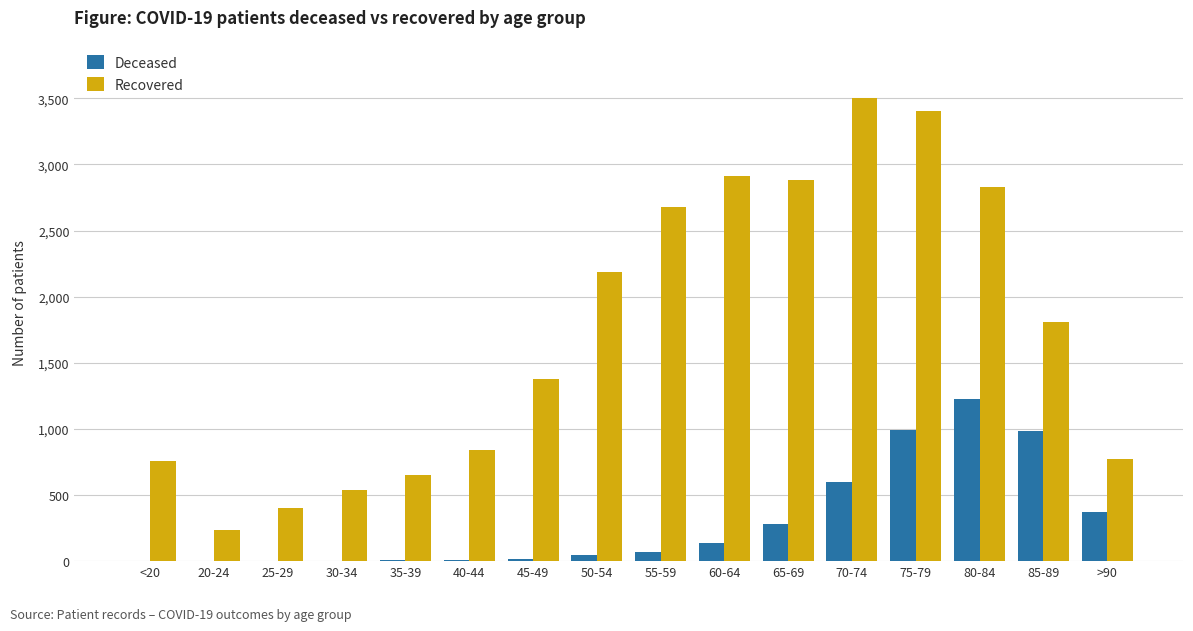

How many categories are shown in the chart?

16